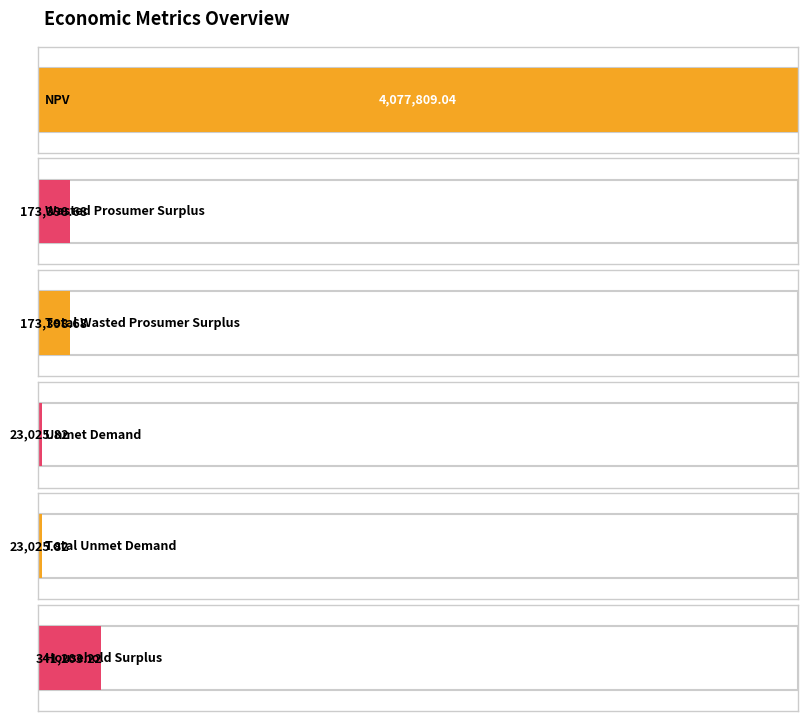

Between Wasted Prosumer Surplus and Total Unmet Demand, which is larger?

Wasted Prosumer Surplus